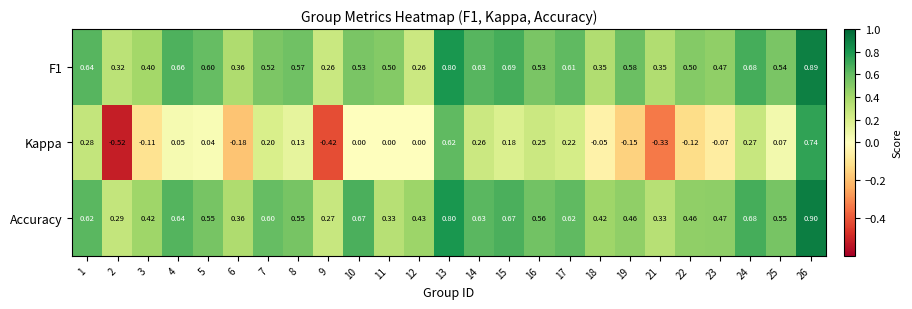

Which series has the largest range (max minus min)?

Kappa